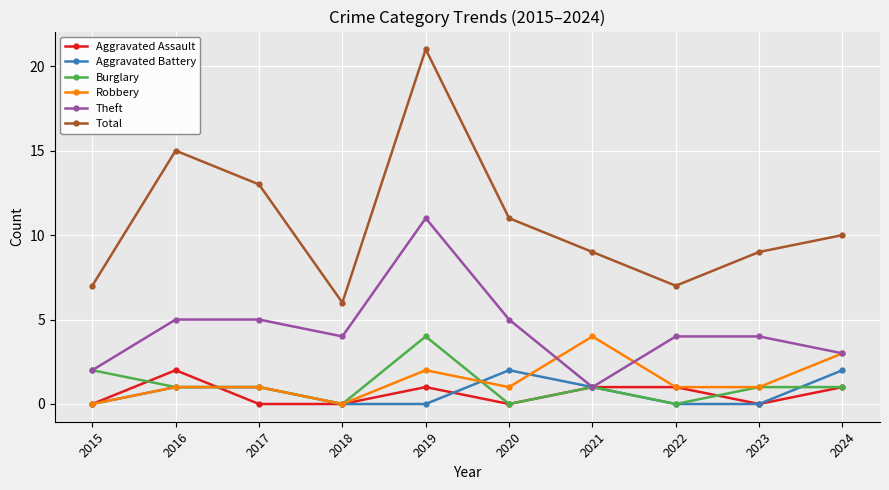

What is the highest value of the Burglary series?

4